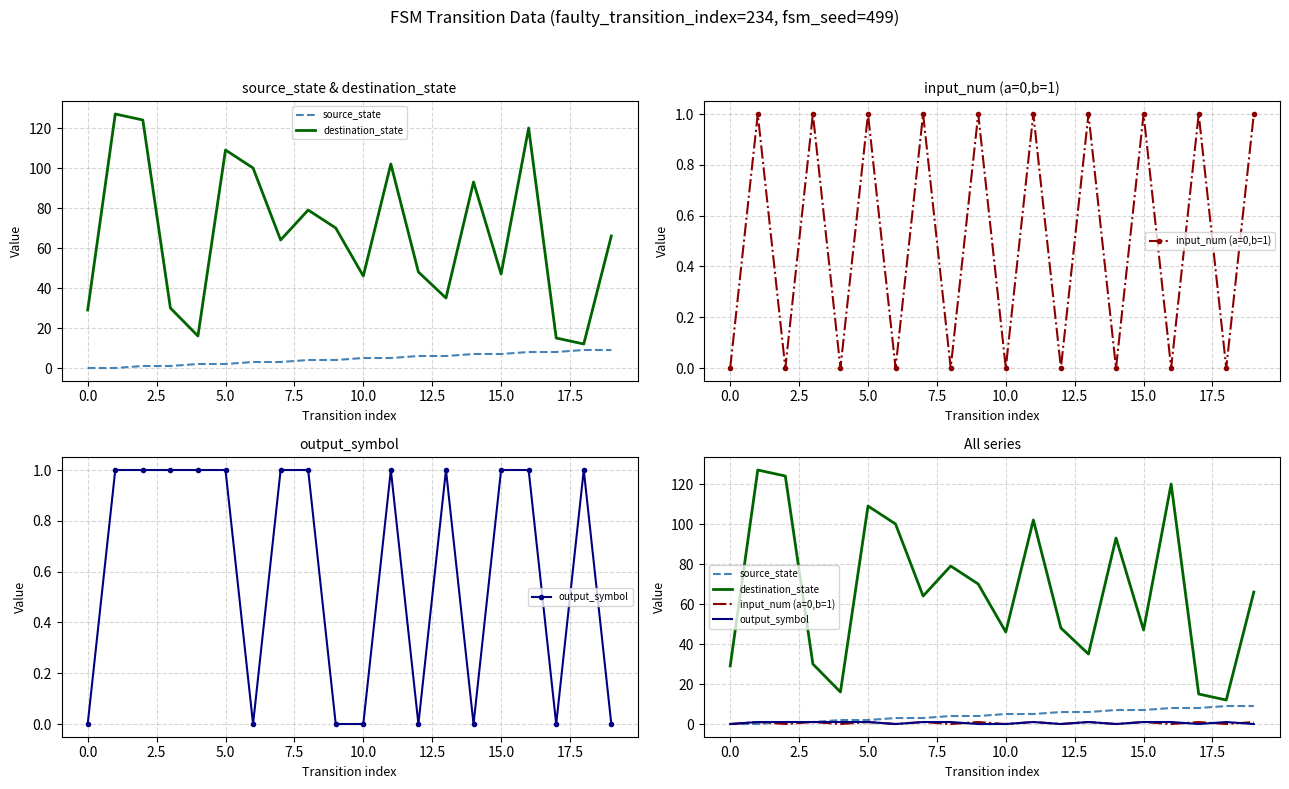

How many categories are shown in the chart?

20